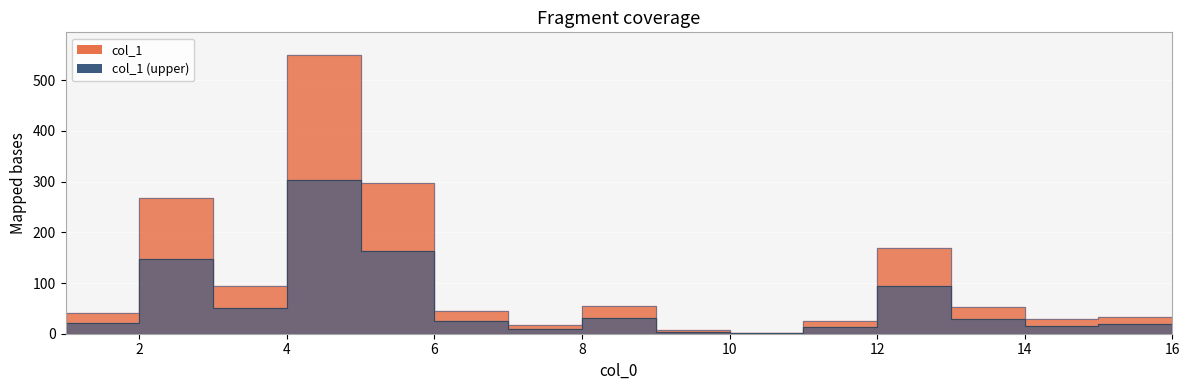

What is the difference between the maximum and second lowest values?

543.7